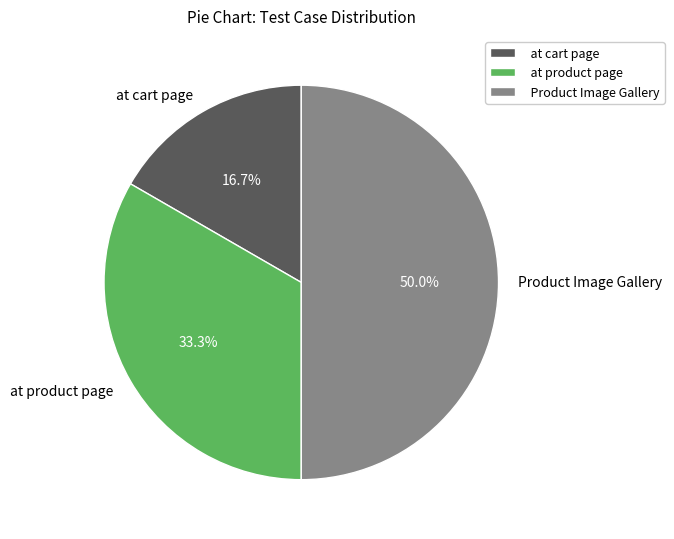

What percentage is NOT represented by at cart page?

83.3%